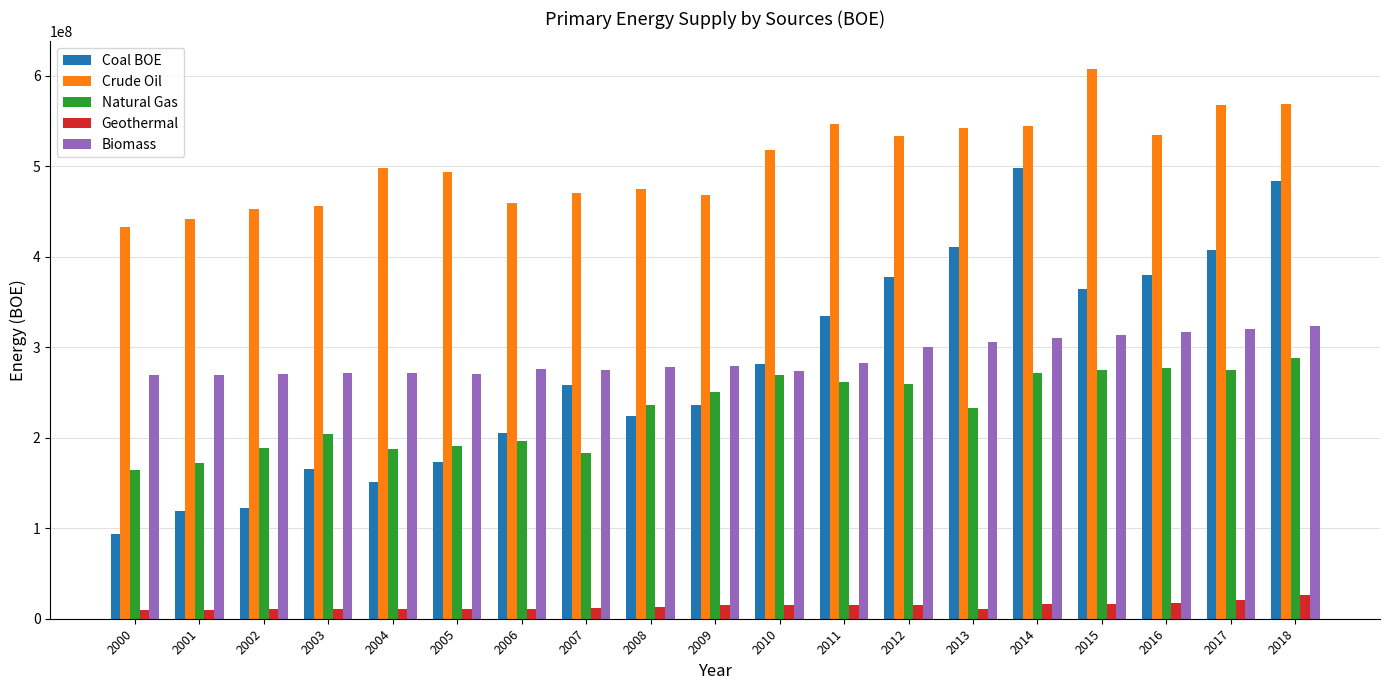

Is the value of Natural Gas at 2009 greater than the value of Coal BOE at 2013?

No